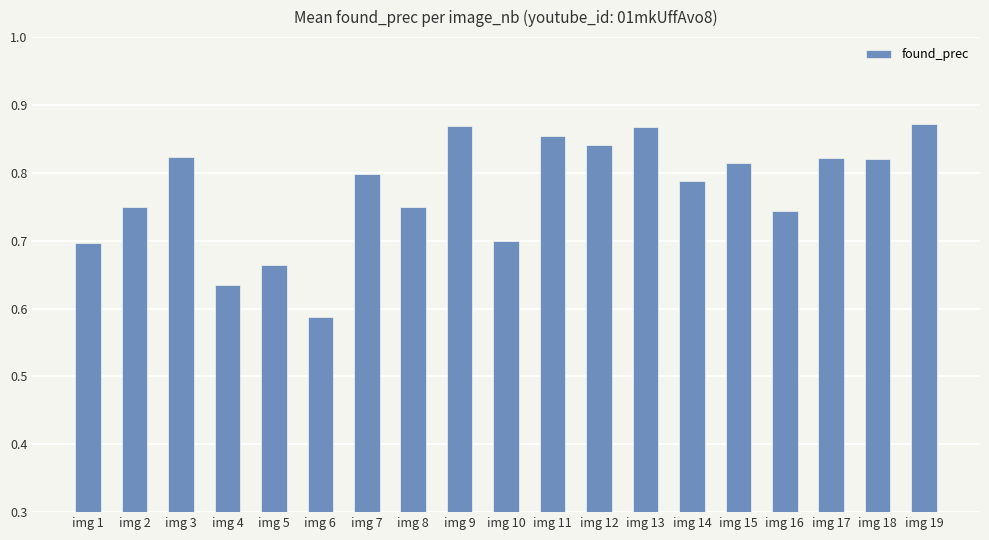

How many categories are shown in the chart?

19